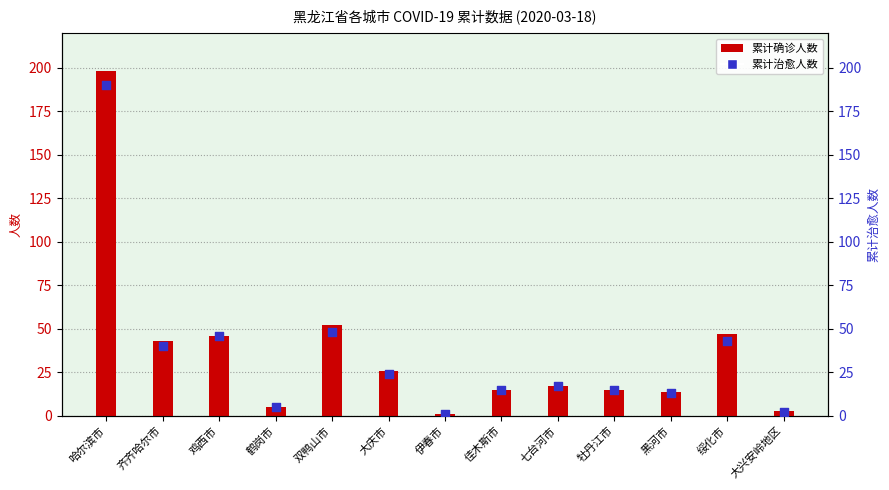

At how many categories does at least one series exceed 168?

1